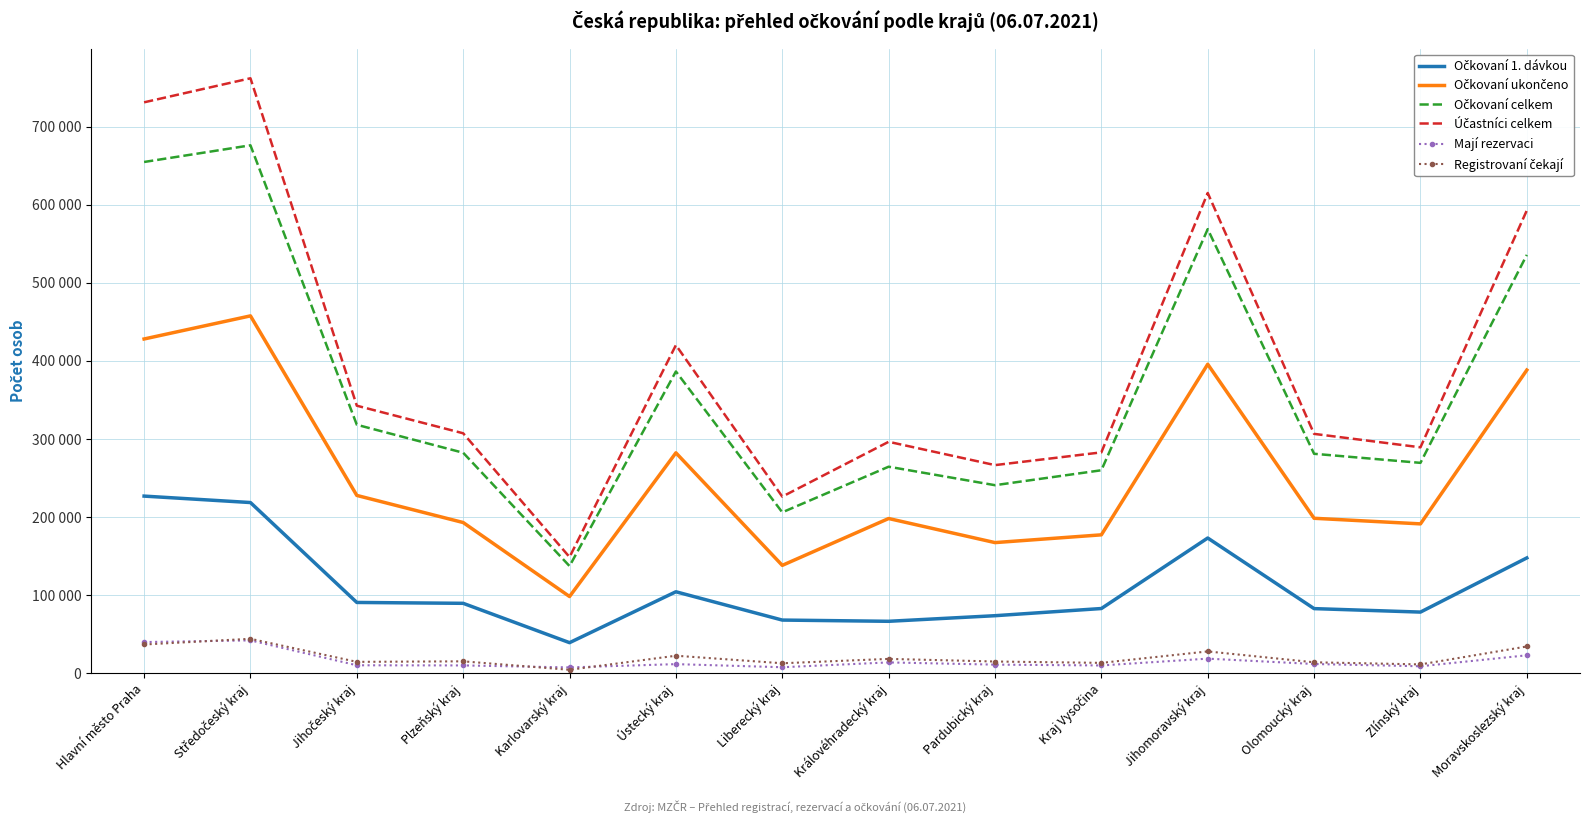

True or false: Očkovaní ukončeno has more than 1 interior local peaks.

True